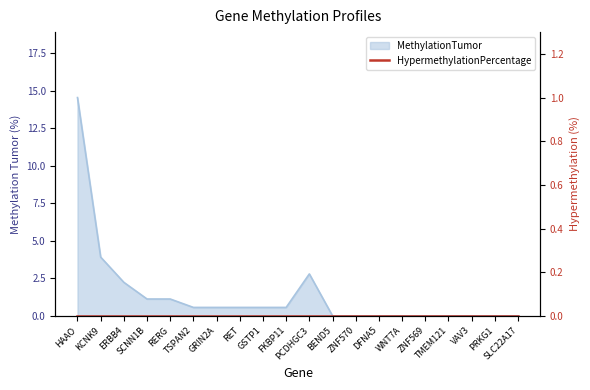

Rank the categories by value from highest to lowest.

HAAO, KCNK9, PCDHGC3, ERBB4, SCNN1B, RERG, TSPAN2, GRIN2A, RET, GSTP1, FKBP11, BEND5, ZNF570, DFNA5, WNT7A, ZNF569, TMEM121, VAV3, PRKG1, SLC22A17